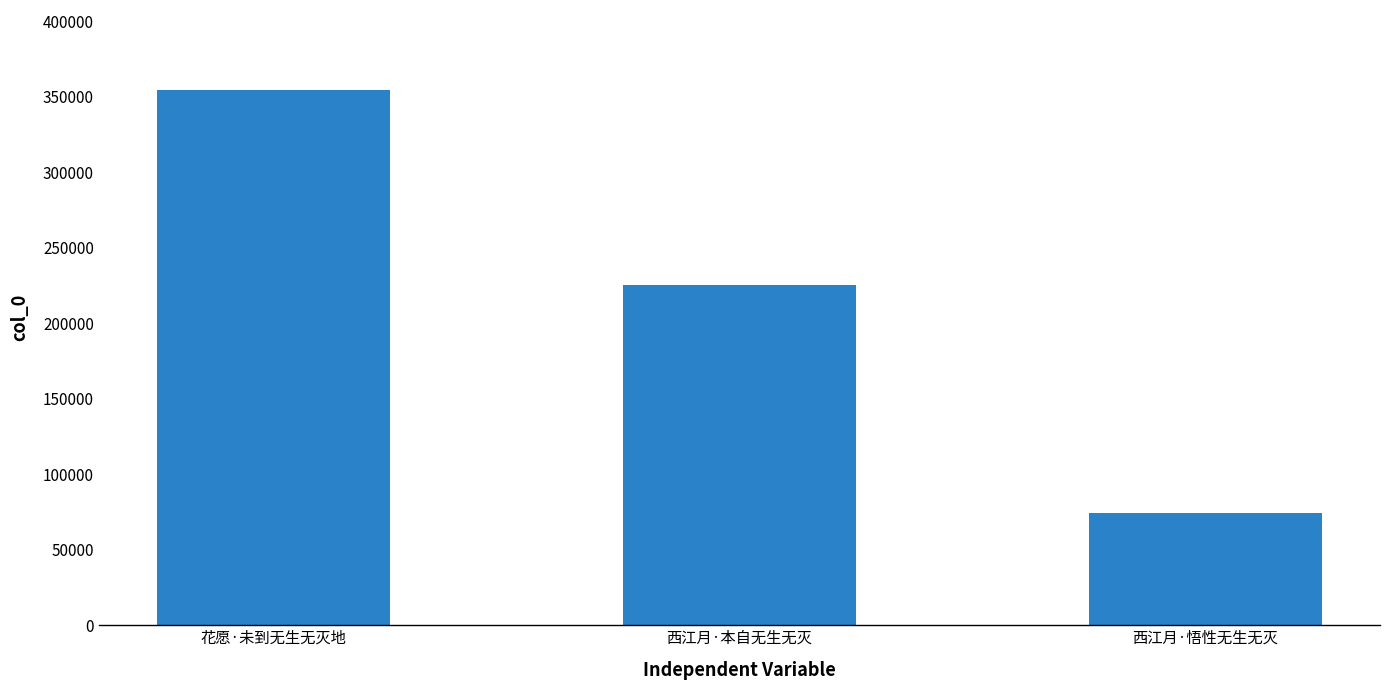

How many bars are there in total?

3